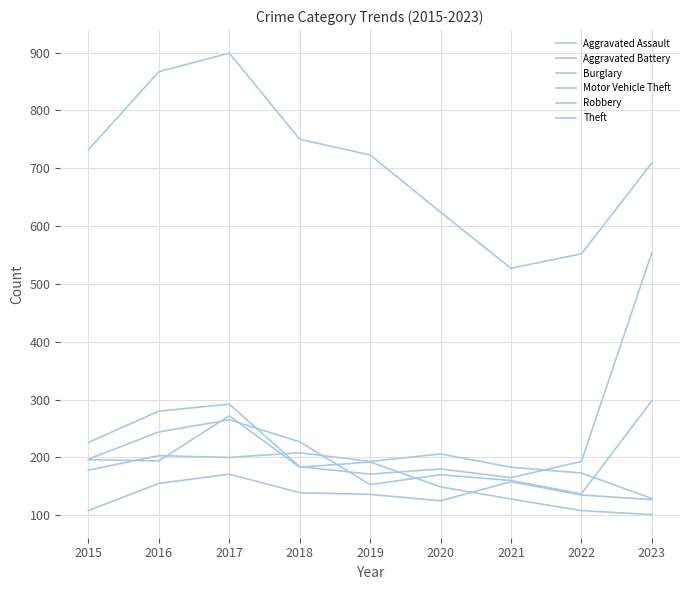

What value does the Aggravated Battery series have at 2016, to the nearest 5?

205